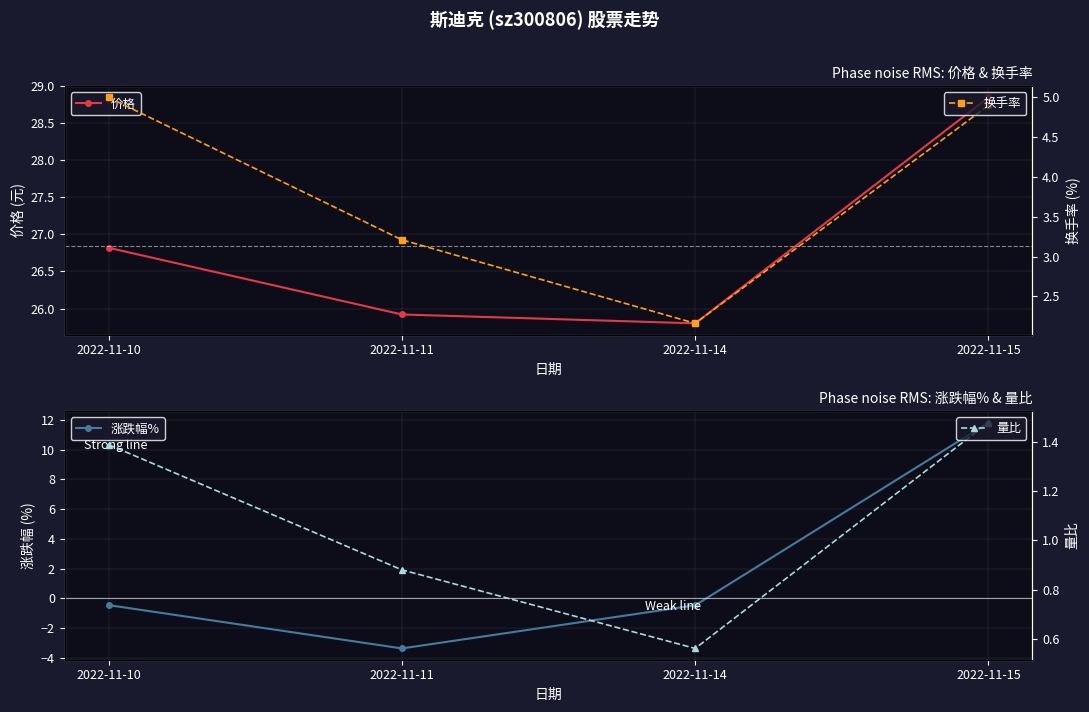

The 涨跌幅% series shows 15.6 at 2022-11-15. True or false?

False